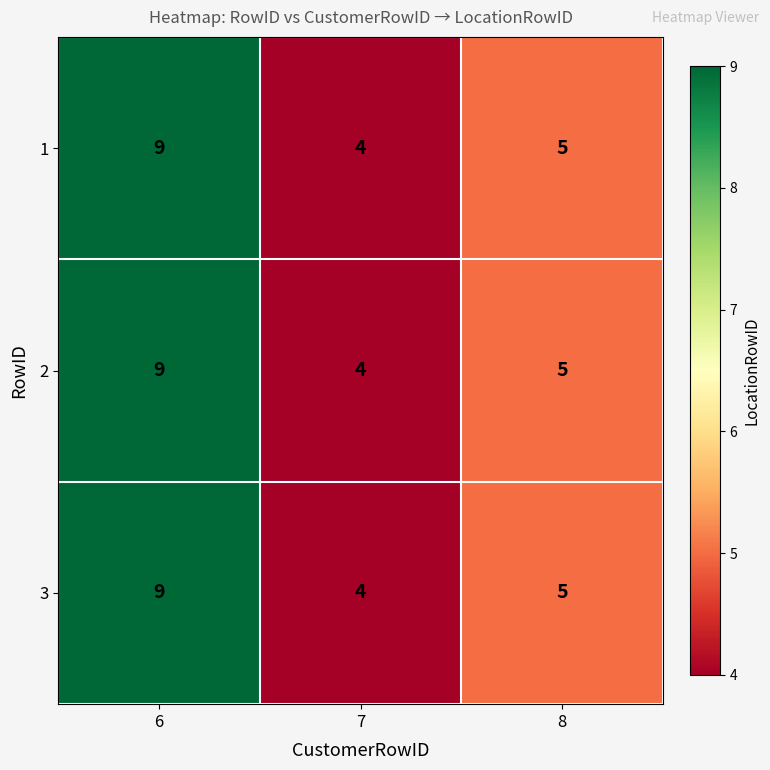

Where is 1 nearest to the value 6?

8